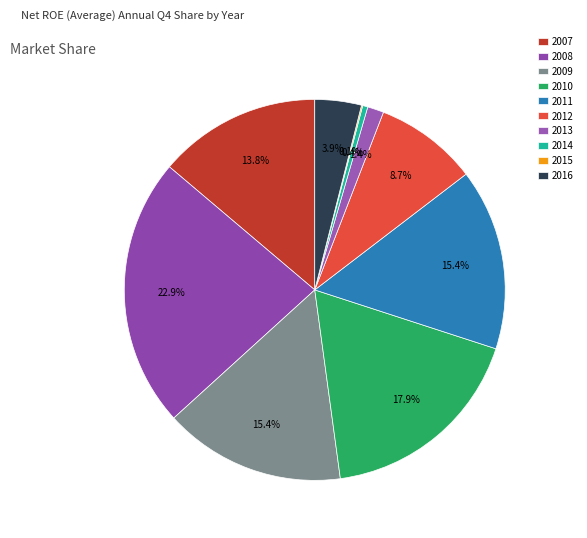

How many slices are in this pie chart?

10